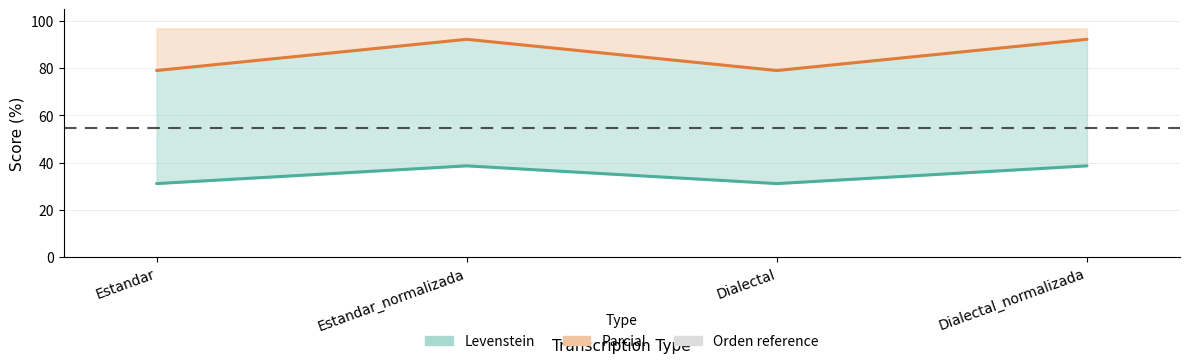

List the series in order of their overall mean, lowest first.

Levenstein, Parcial